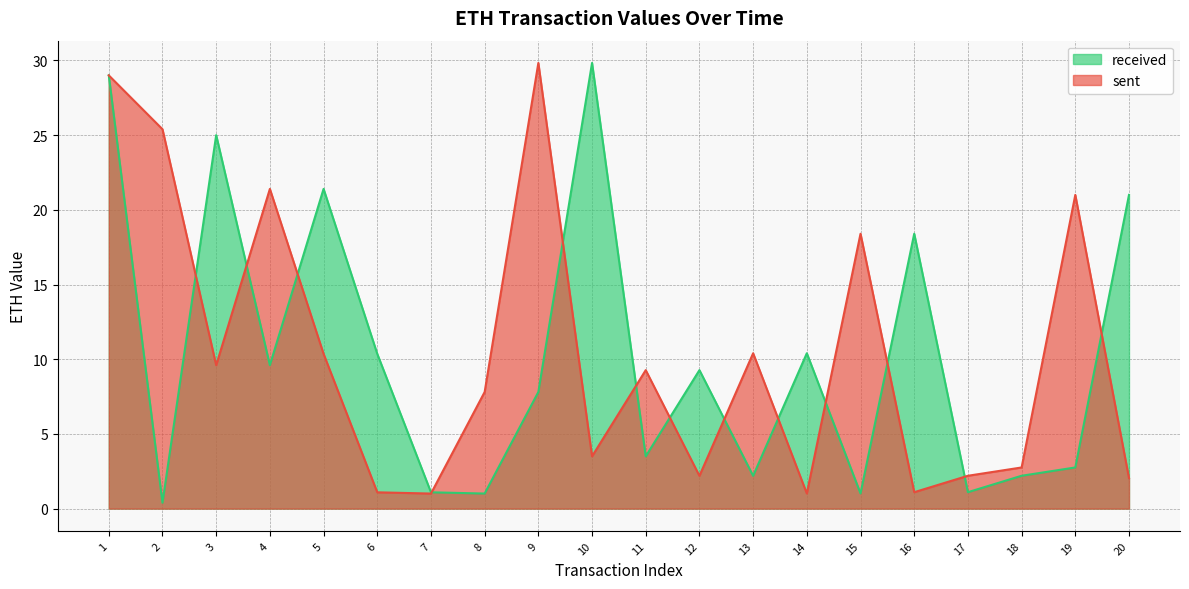

How many values in the sent series are below 9?

10